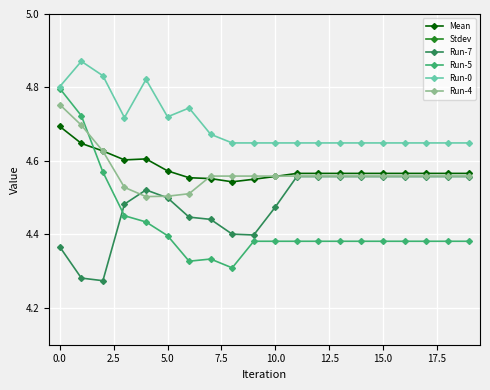

What is the difference between the maximum and second lowest values in the Mean series?

0.1